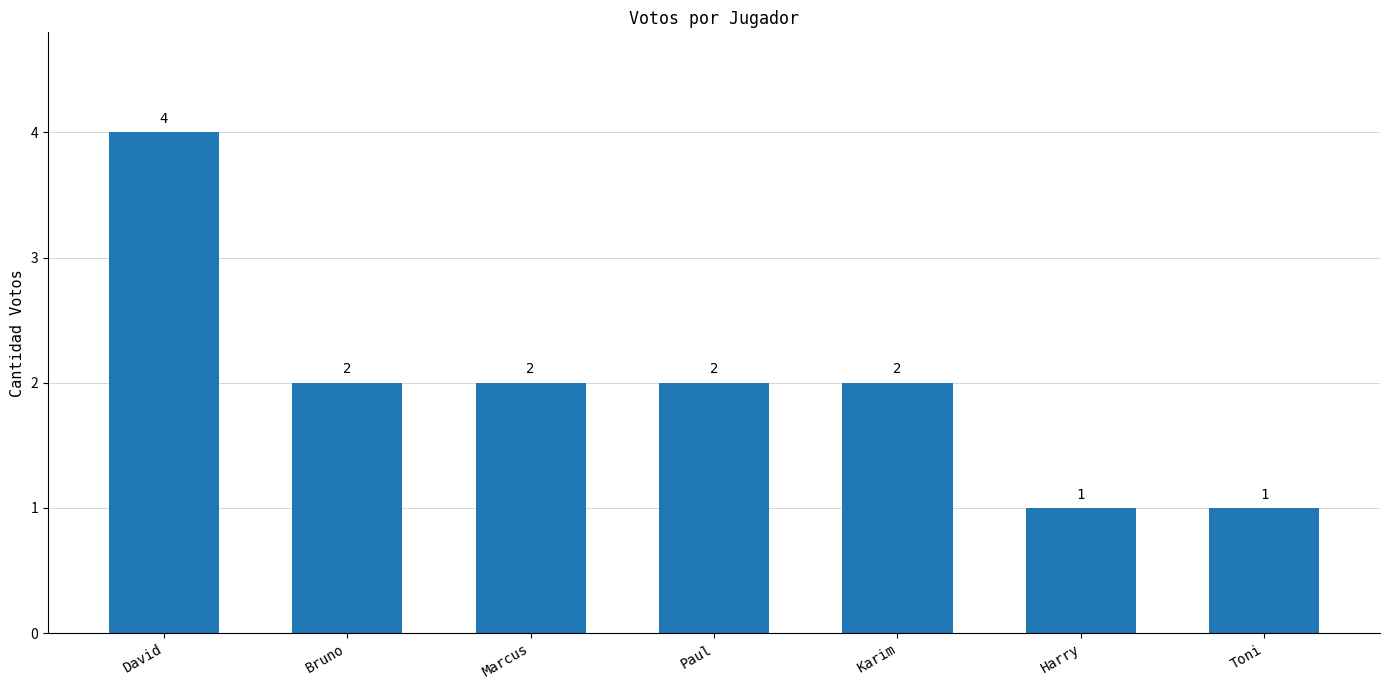

The chart shows a value of 2 at Paul. True or false?

True